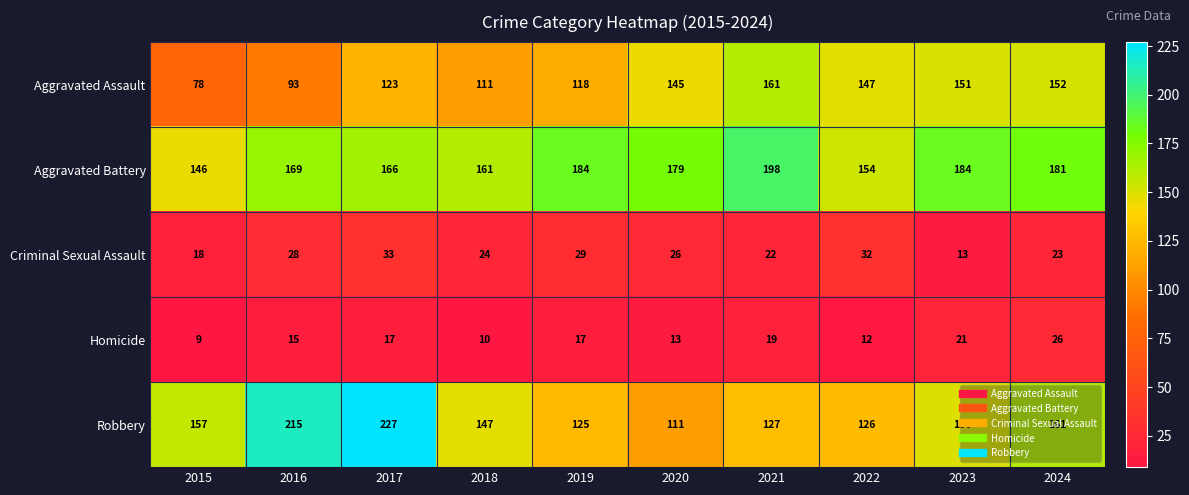

The value of Homicide at 2020 is 13. True or false?

True